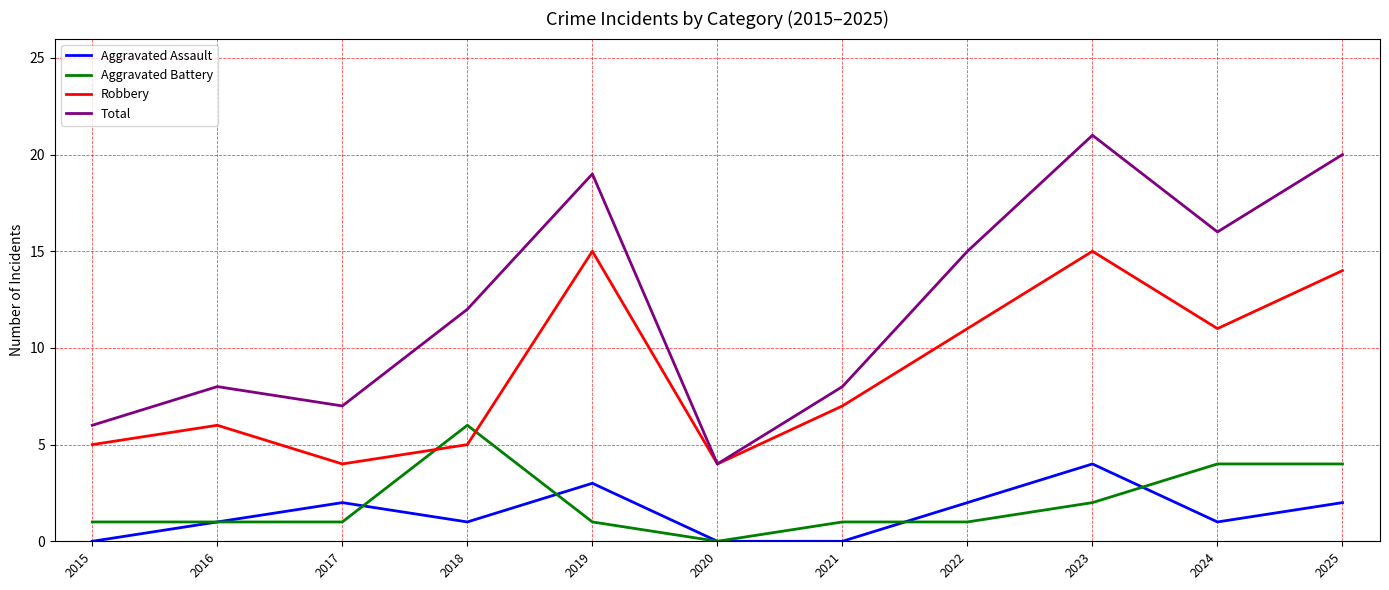

Reading left to right, list all the values displayed in this chart.

Aggravated Assault: 0	1	2	1	3	0	0	2	4	1	2
Aggravated Battery: 1	1	1	6	1	0	1	1	2	4	4
Robbery: 5	6	4	5	15	4	7	11	15	11	14
Total: 6	8	7	12	19	4	8	15	21	16	20